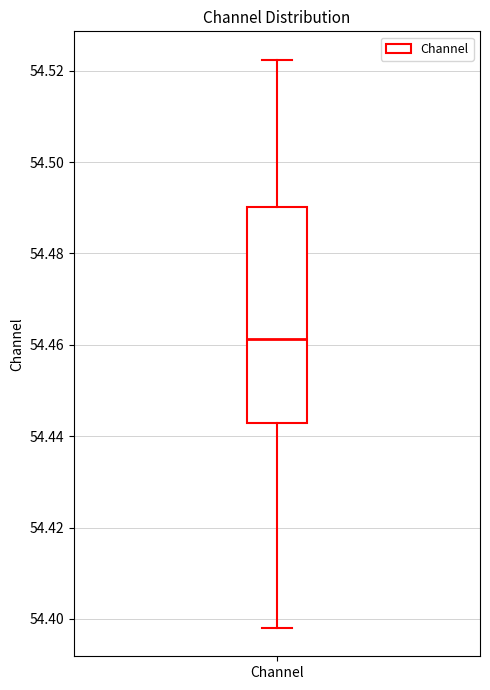

Read this box plot against the y-axis: the position of the median line, the range covered by the box, and the ends of both whiskers. The values are not printed on the chart, so give them approximately, as read against the axis.

median 54.462, box 54.442 to 54.490, whiskers 54.398 to 54.522